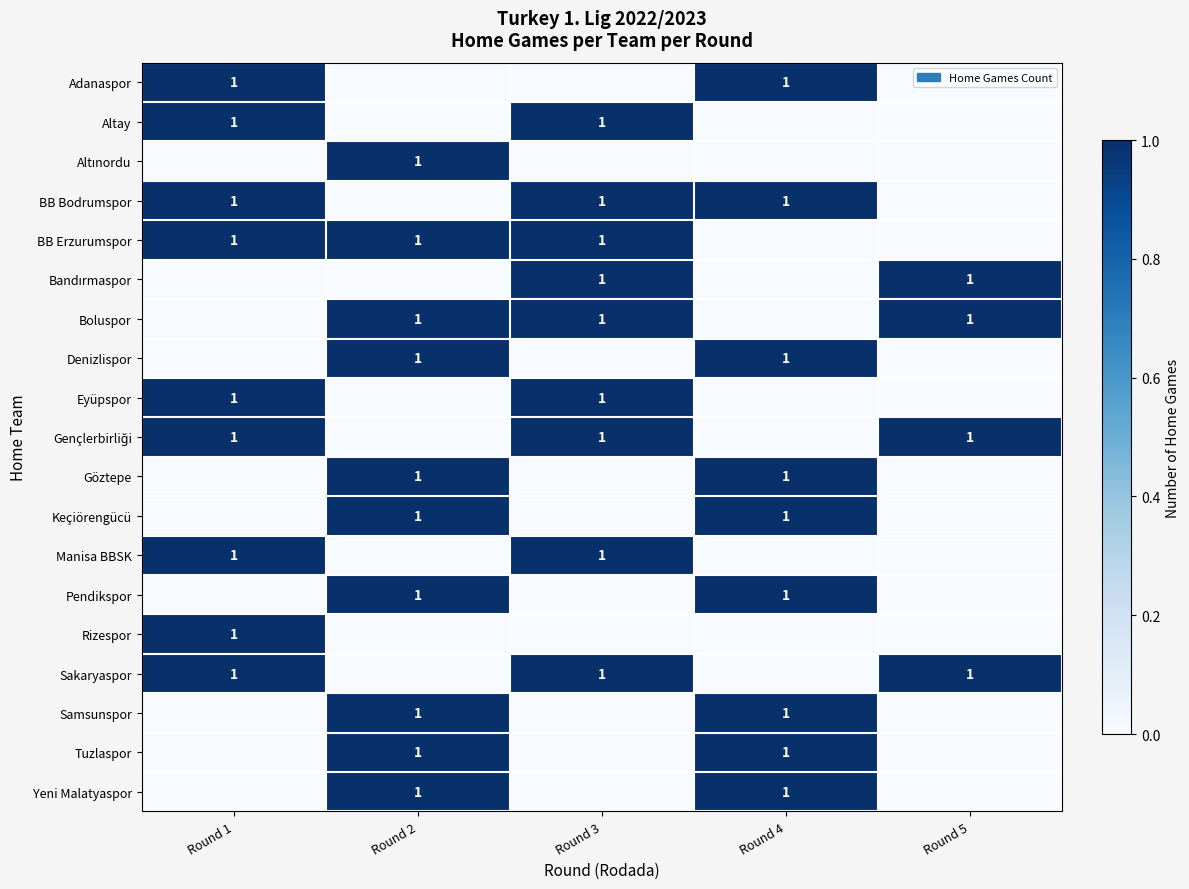

What is the total value across all series at Round 1?

9